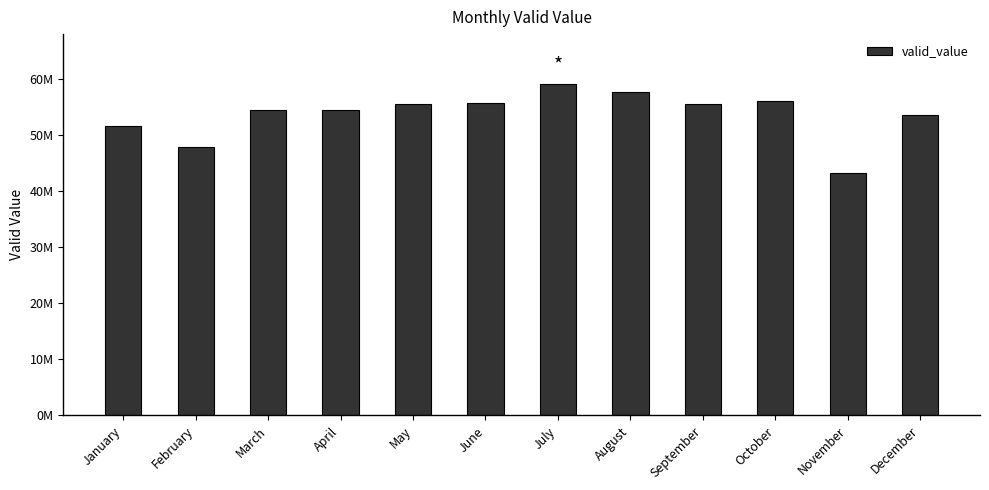

Between January and September, which is larger?

September